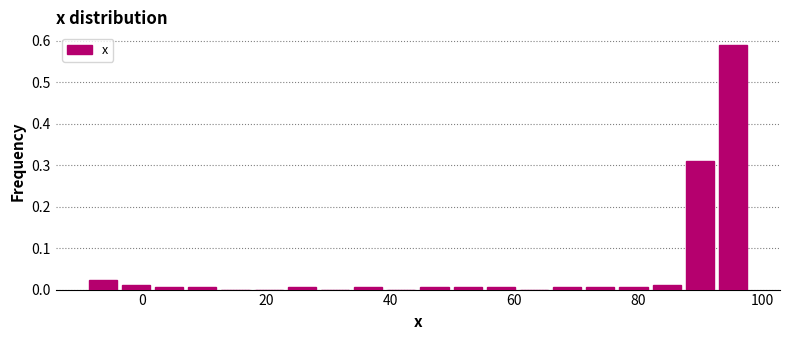

Read against the x-axis, roughly where is the centre of the tallest bar?

96